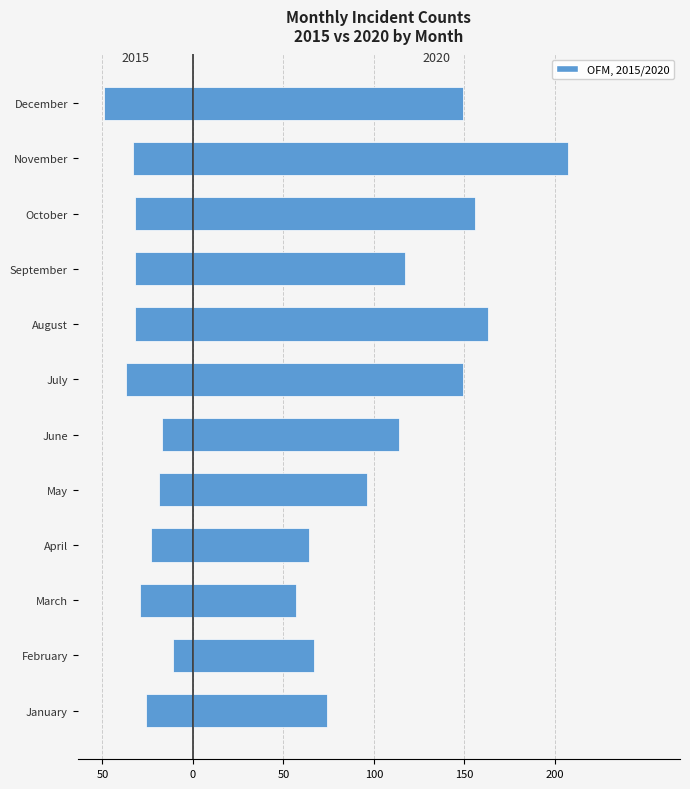

Which series has the largest total across all categories?

2020